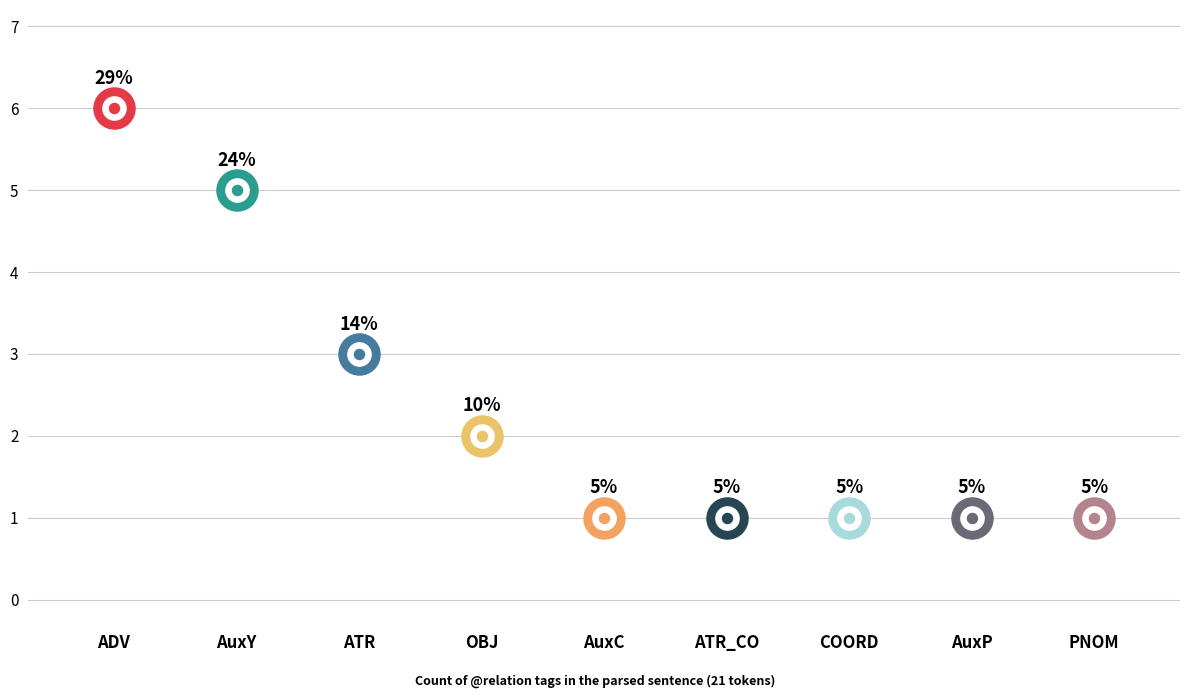

Which has a higher value, PNOM or AuxC?

PNOM